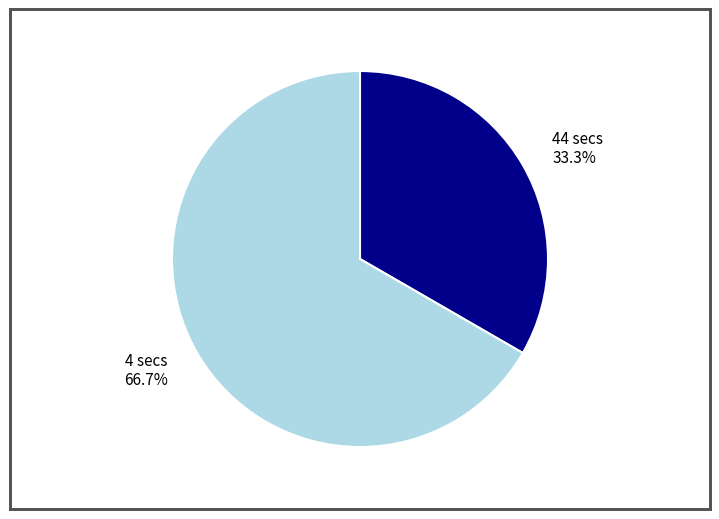

To the nearest percent, what is the difference between the largest and smallest slice percentages?

33%